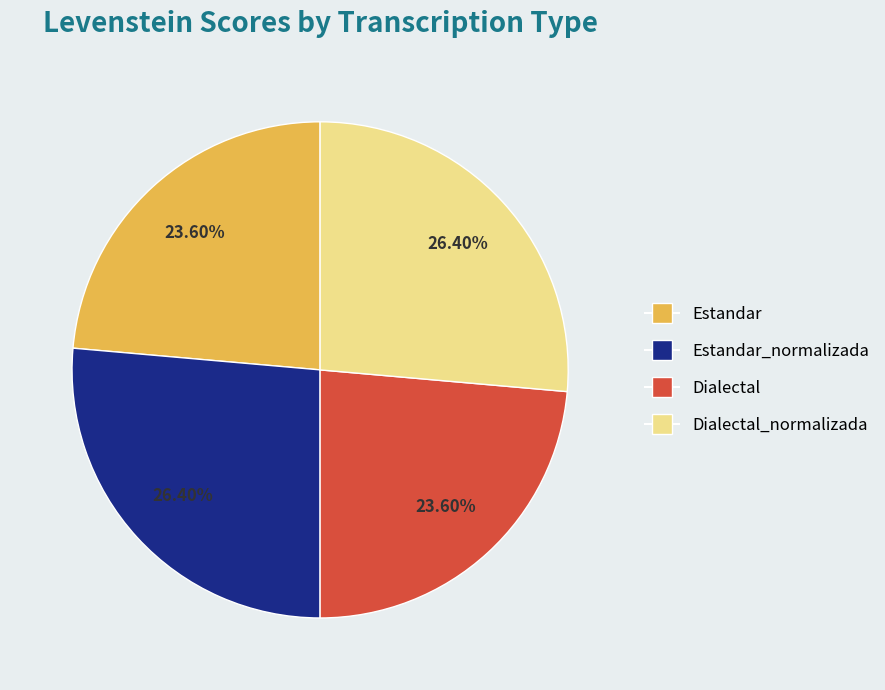

To the nearest percent, what is the difference between the largest and smallest slice percentages?

3%